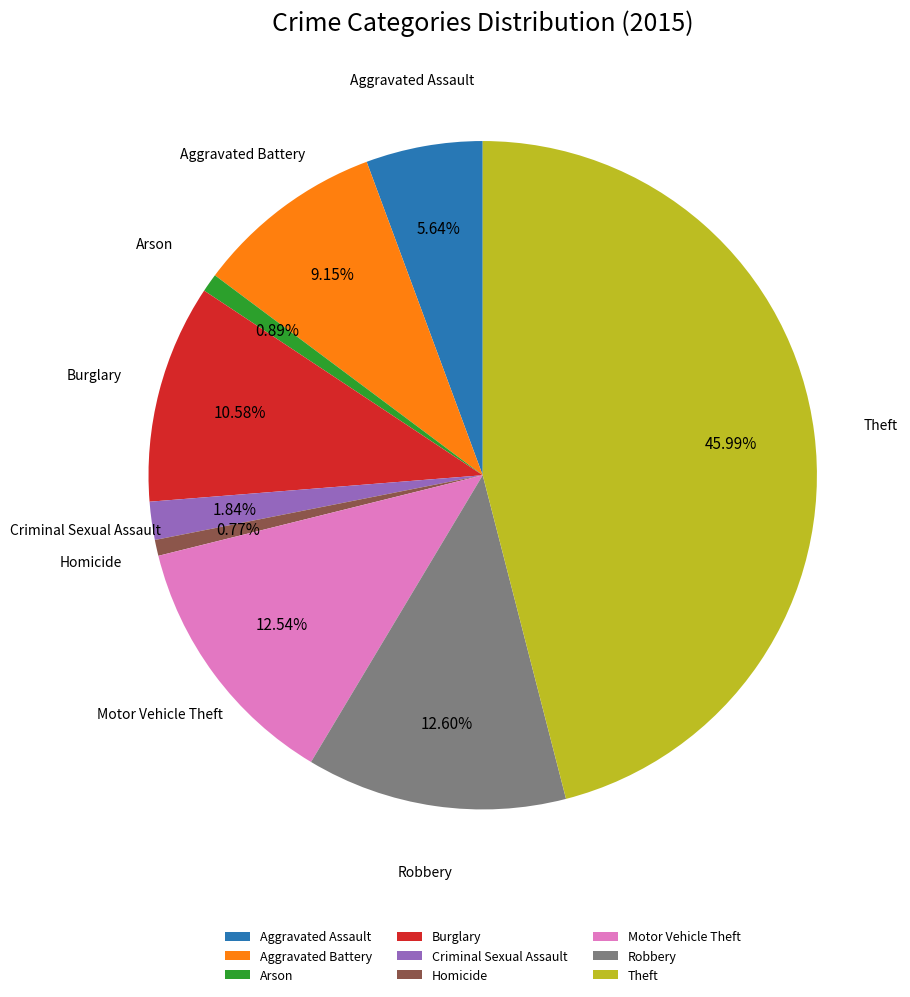

To the nearest percent, what percentage of the pie is Robbery?

13%